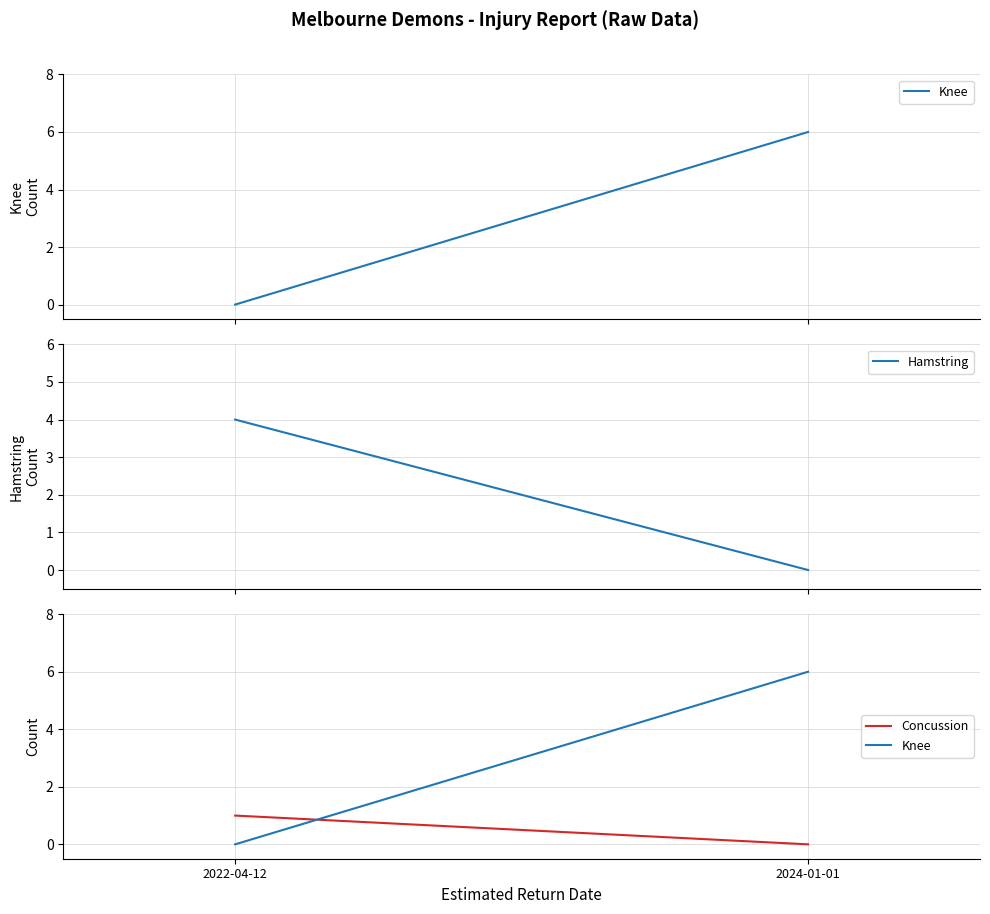

How many lines are shown in the chart?

3